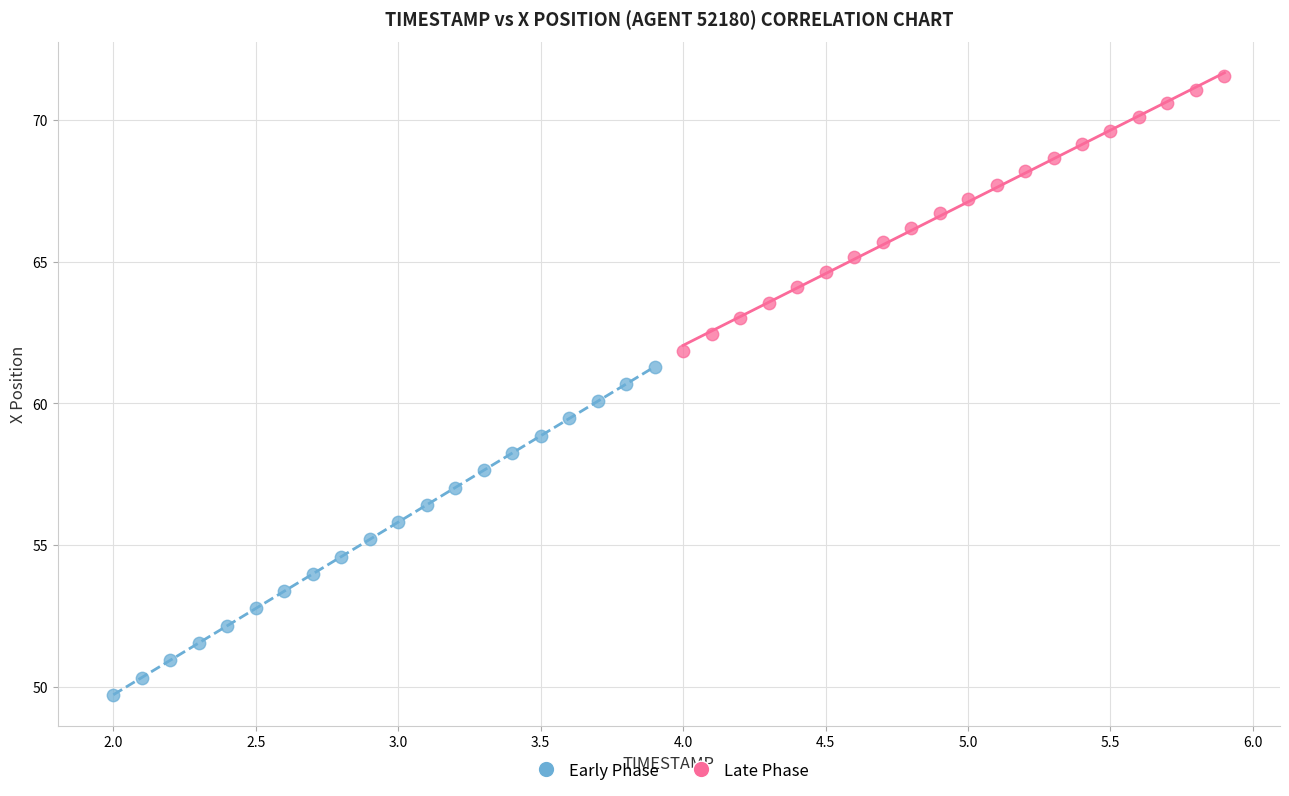

Which series reaches the maximum Y coordinate?

Late Phase